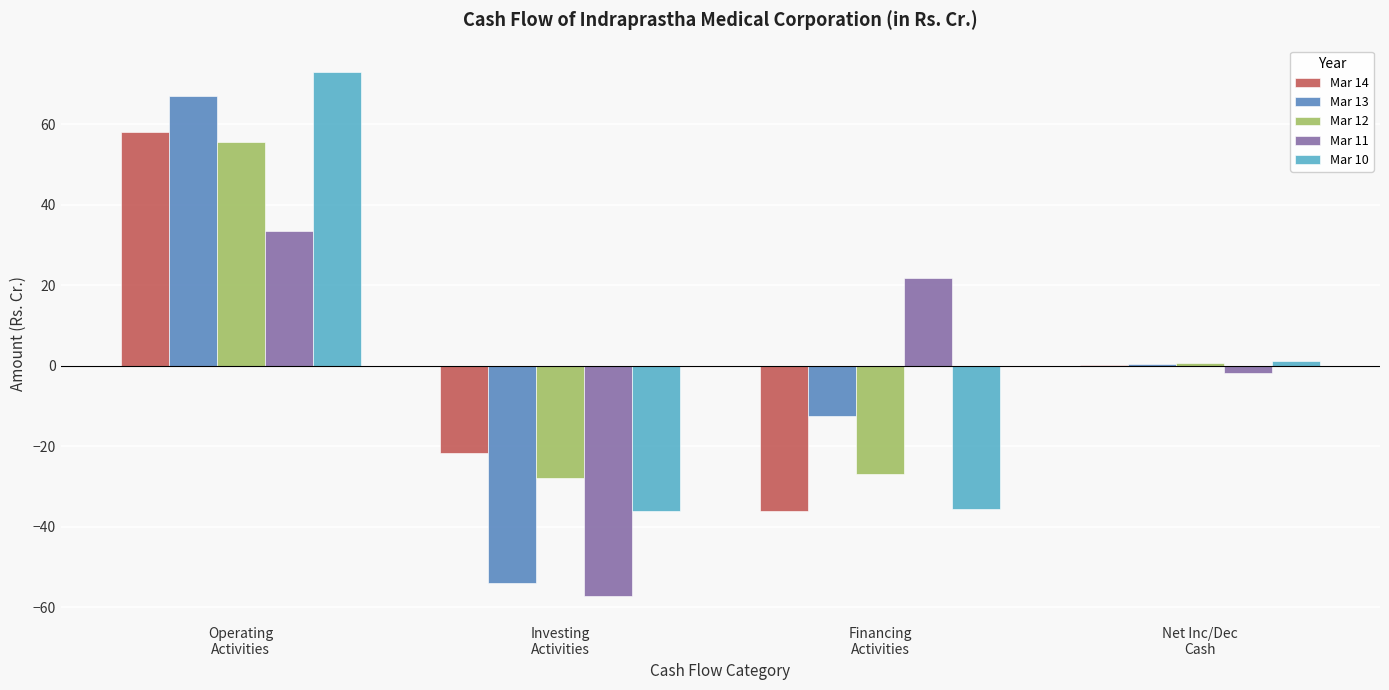

Does the chart contain stacked bars?

No